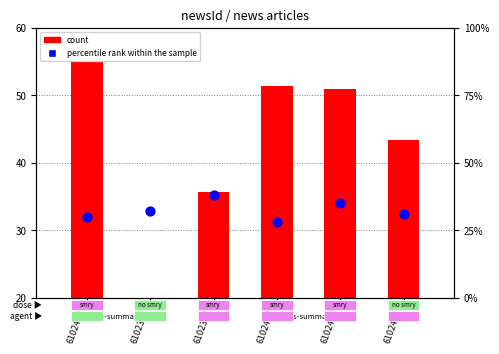

Which series has the largest total across all categories?

count